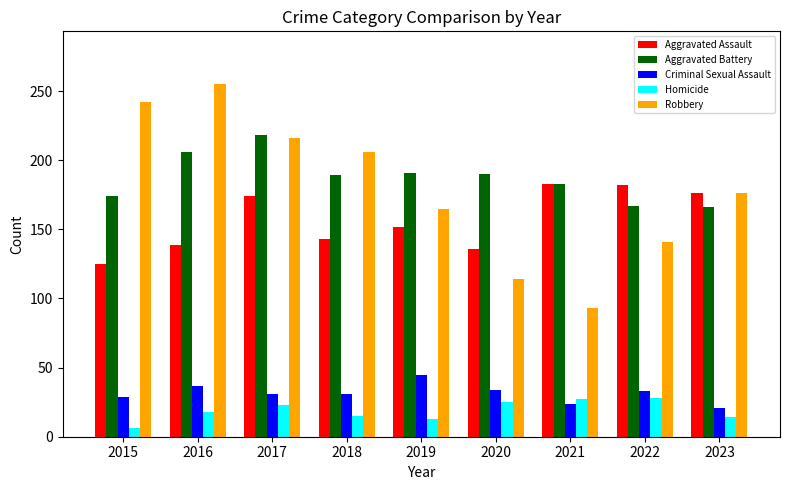

At which label does Aggravated Assault first exceed 152?

2017